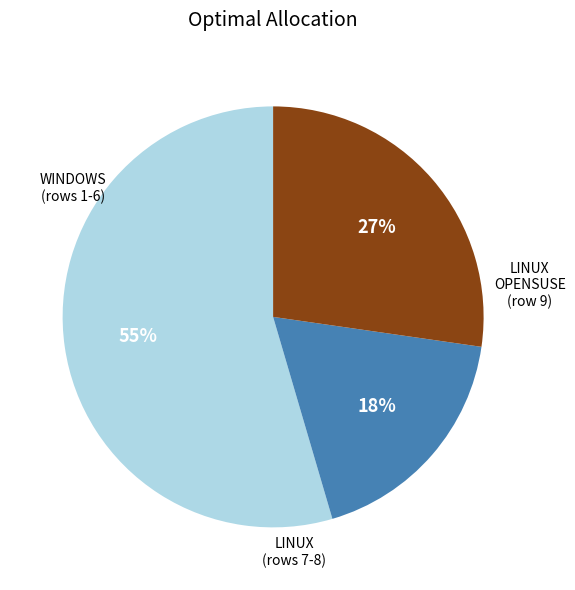

To the nearest percent, what is the average slice percentage?

33%